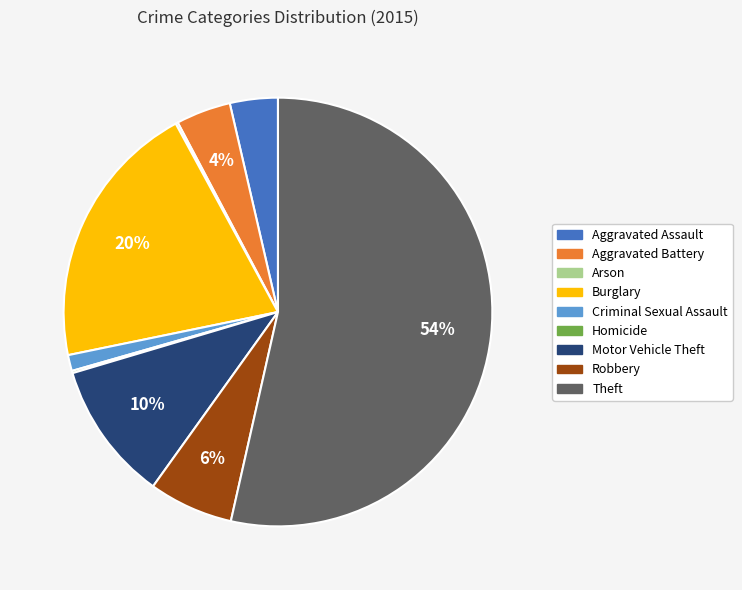

Which has a higher value, Criminal Sexual Assault or Burglary?

Burglary